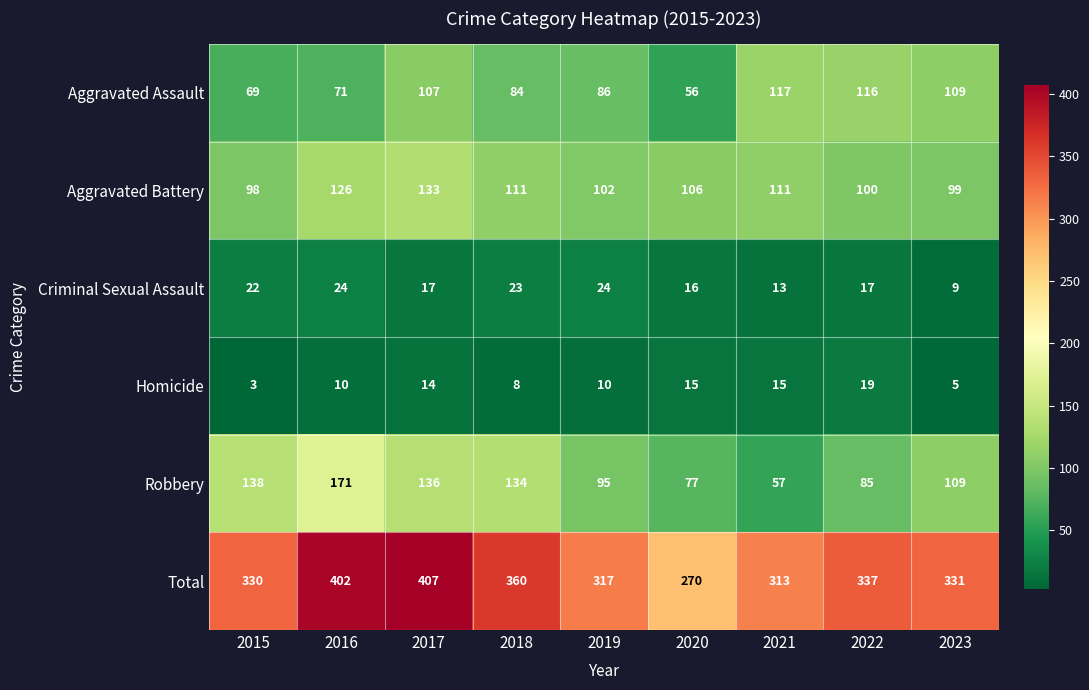

How many series are shown in this chart?

6